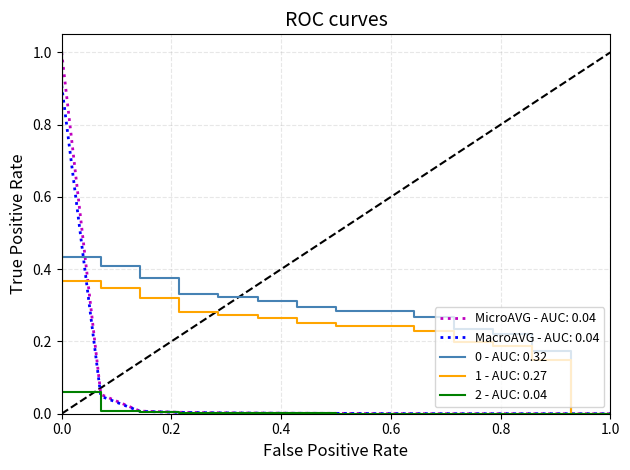

What is the greatest value displayed?

1.0